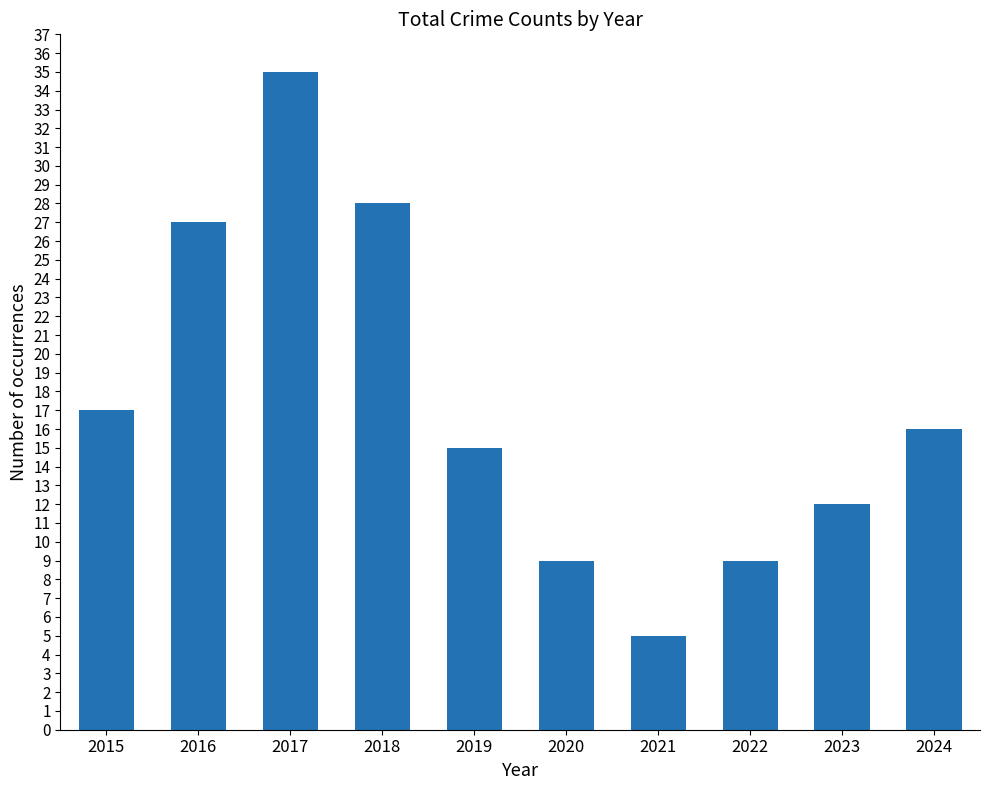

What is the difference between the values at 2017 and 2019?

20